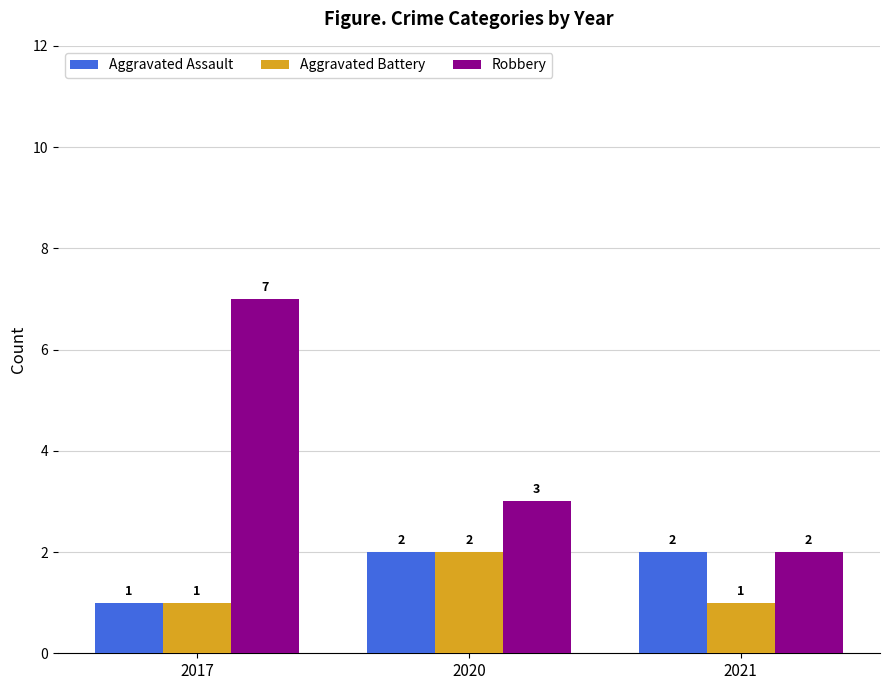

Reading left to right, transcribe all the data shown in this chart.

Aggravated Assault: 2017=1	2020=2	2021=2
Aggravated Battery: 2017=1	2020=2	2021=1
Robbery: 2017=7	2020=3	2021=2